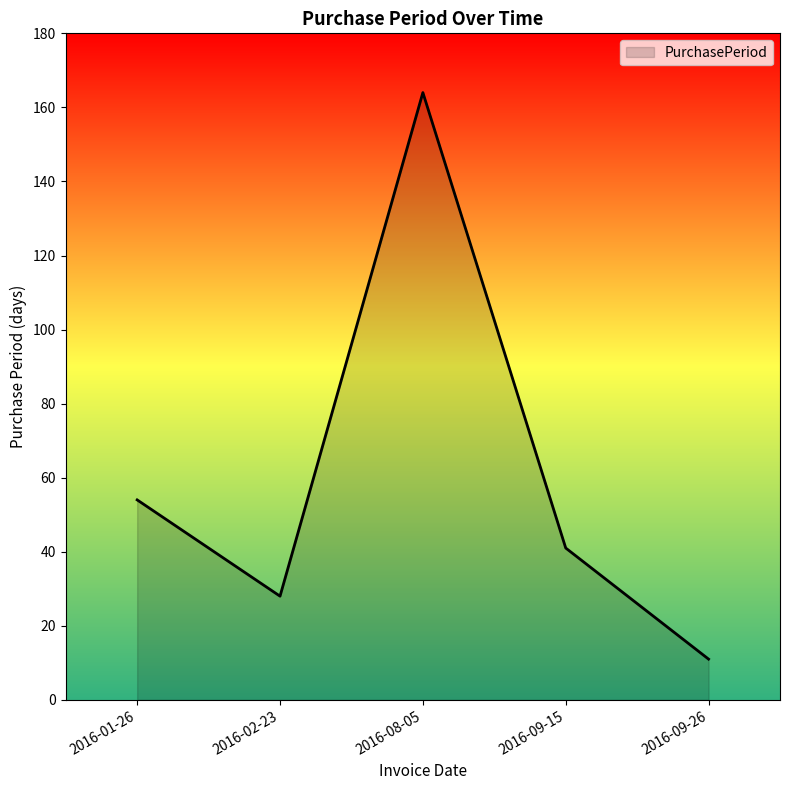

Which label corresponds to the smallest value in the chart?

2016-09-26